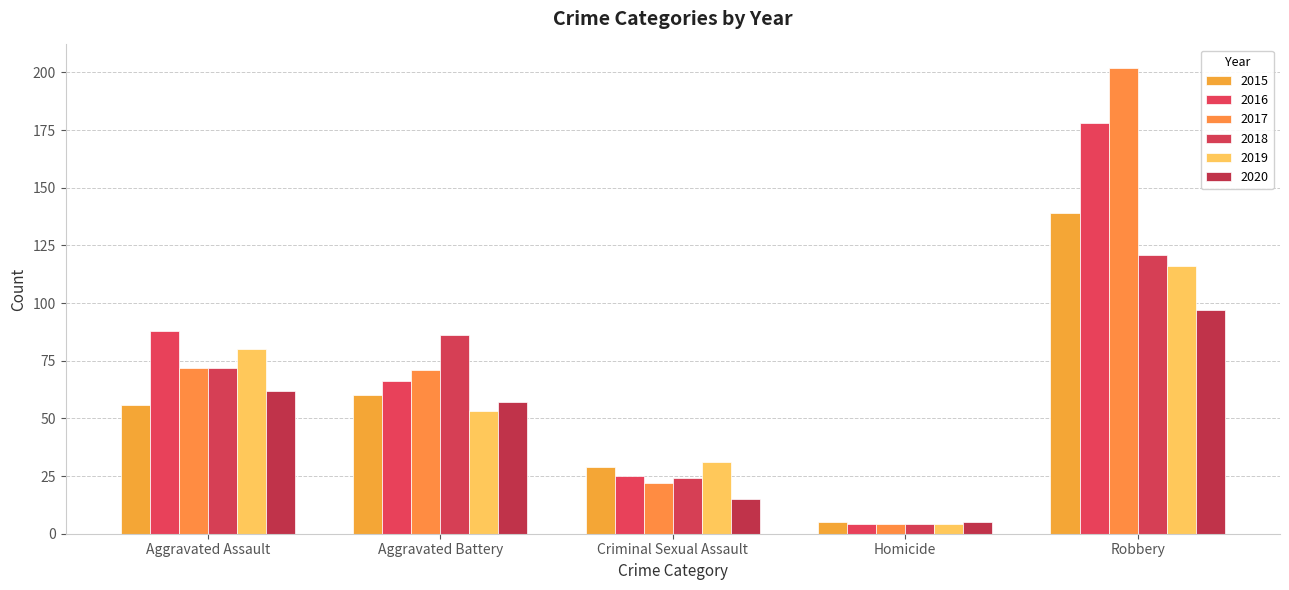

Reading left to right, extract all data points from this chart.

2015: 56	60	29	5	139
2016: 88	66	25	4	178
2017: 72	71	22	4	202
2018: 72	86	24	4	121
2019: 80	53	31	4	116
2020: 62	57	15	5	97